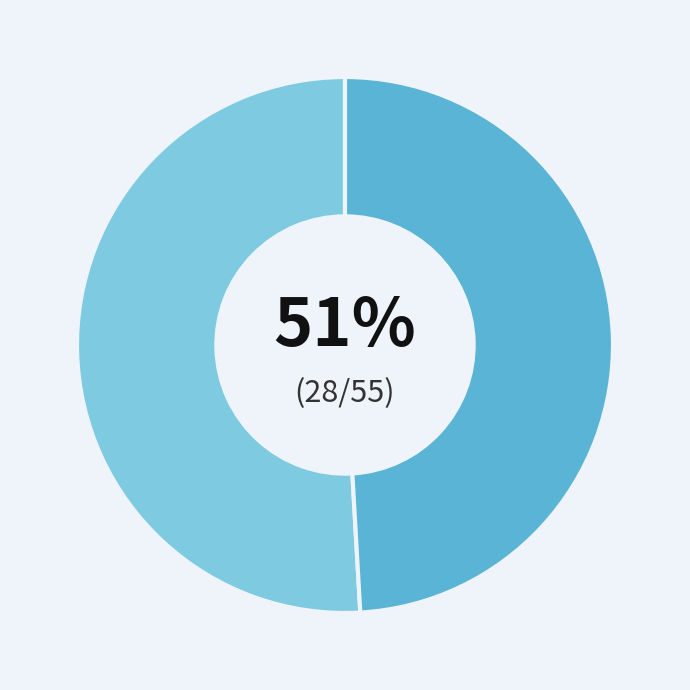

To the nearest percent, what is the average slice percentage?

50%